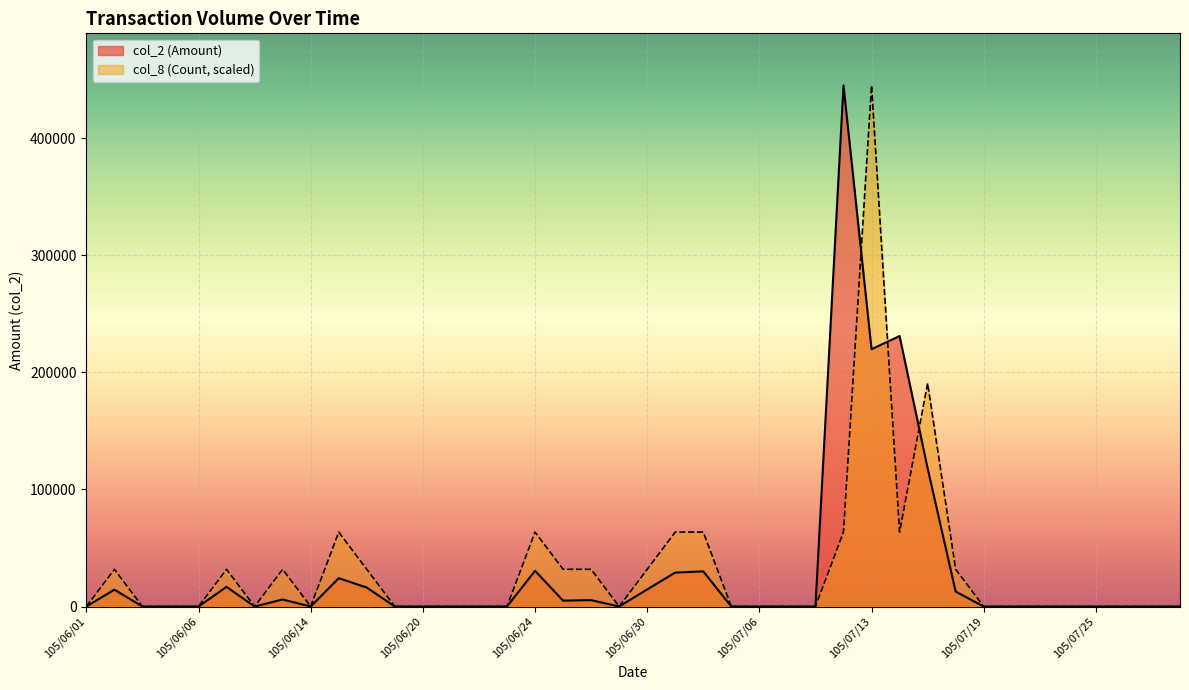

What are all the series names shown in the legend?

col_2 (Amount), col_8 (Count, scaled)